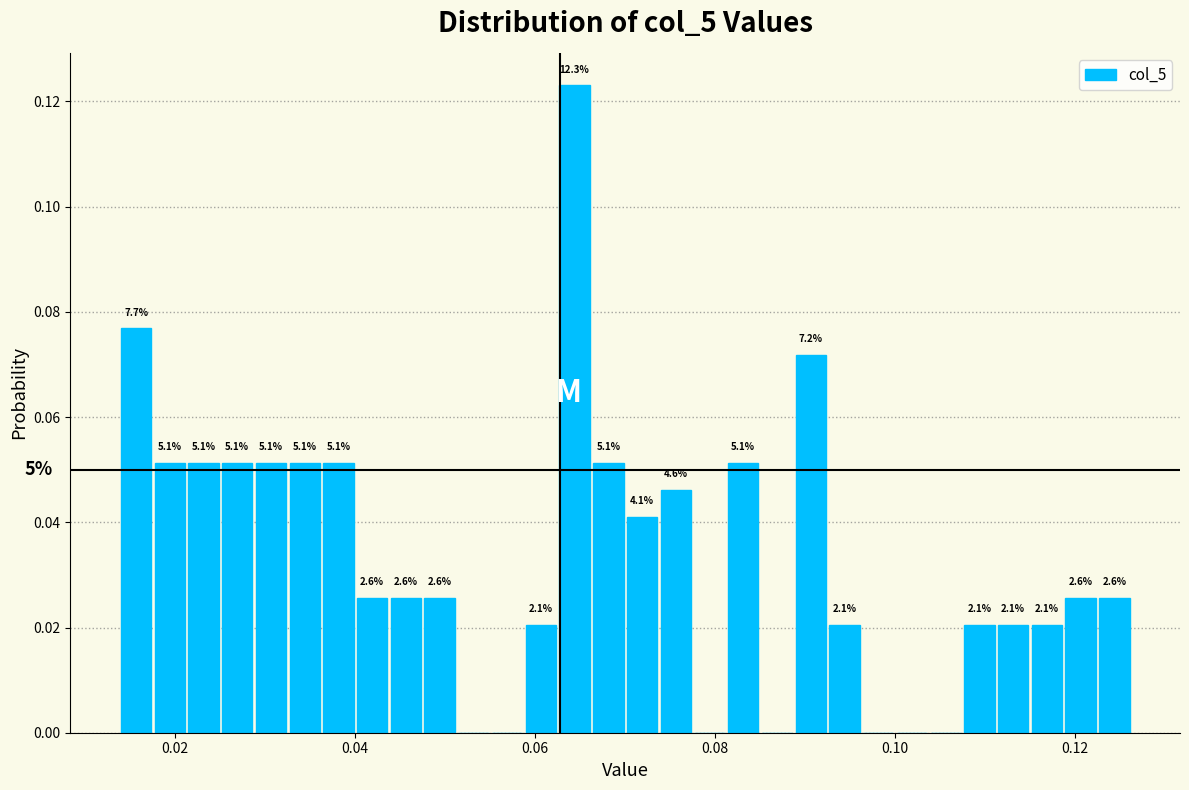

Around what value on the x-axis is the tallest bar? Give the approximate position of its centre, as read against the axis.

0.064